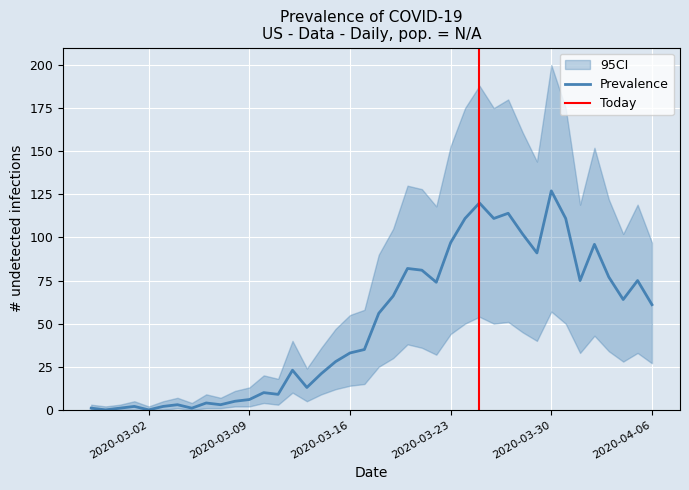

True or false: Prevalence and CI_upper intersect in this chart.

False